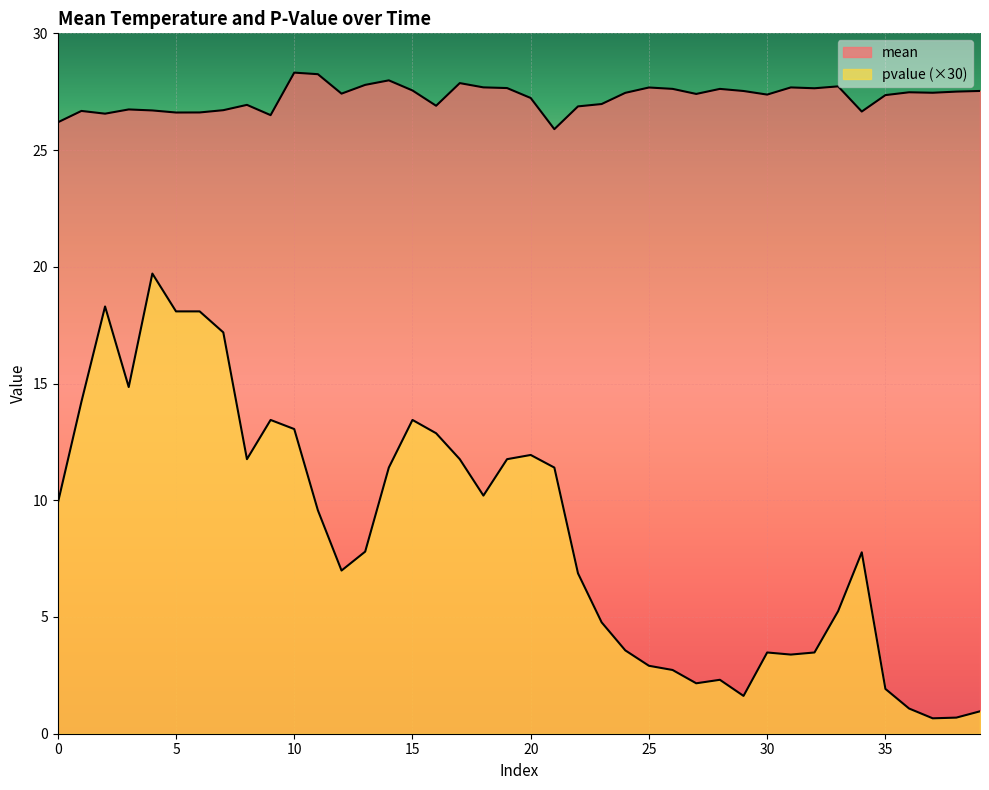

Where is the first local minimum for mean?

2